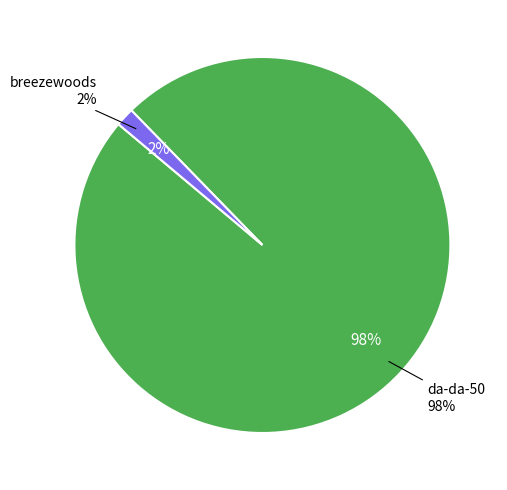

To the nearest percent, what percentage of the pie is breezewoods?

2%